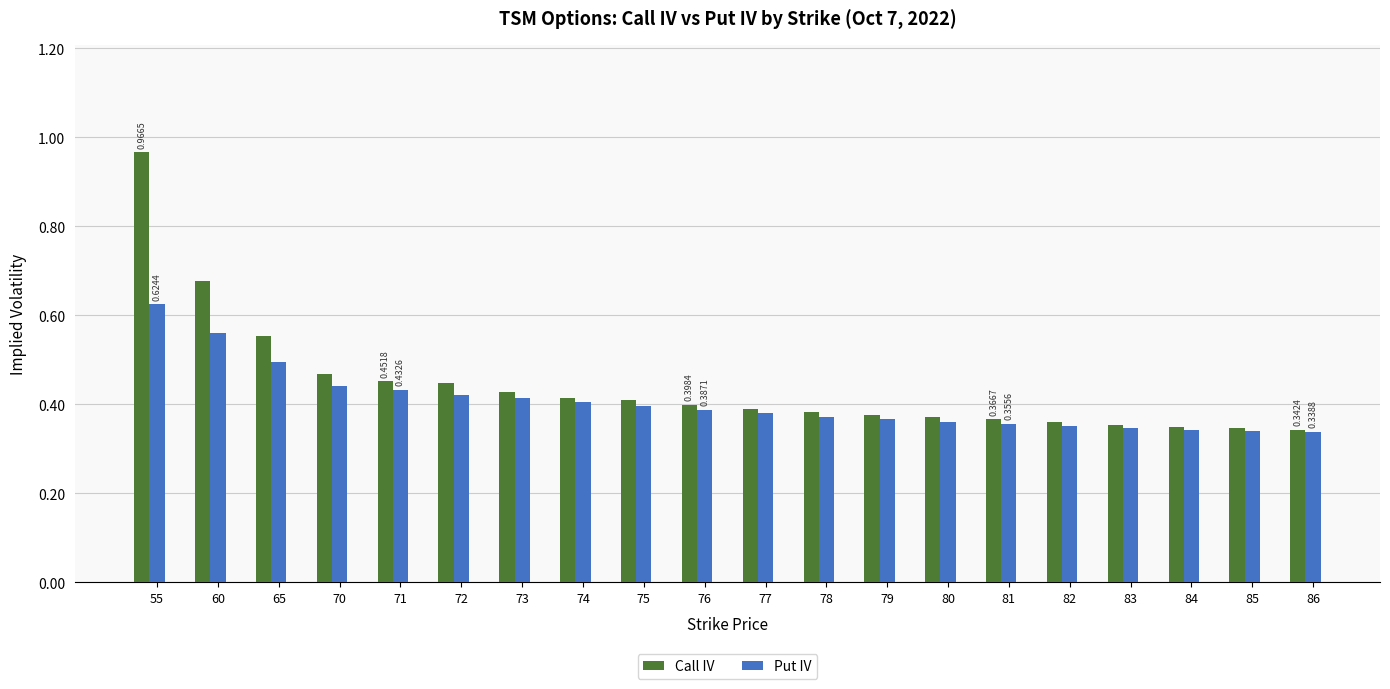

Count the number of data series in this chart.

2